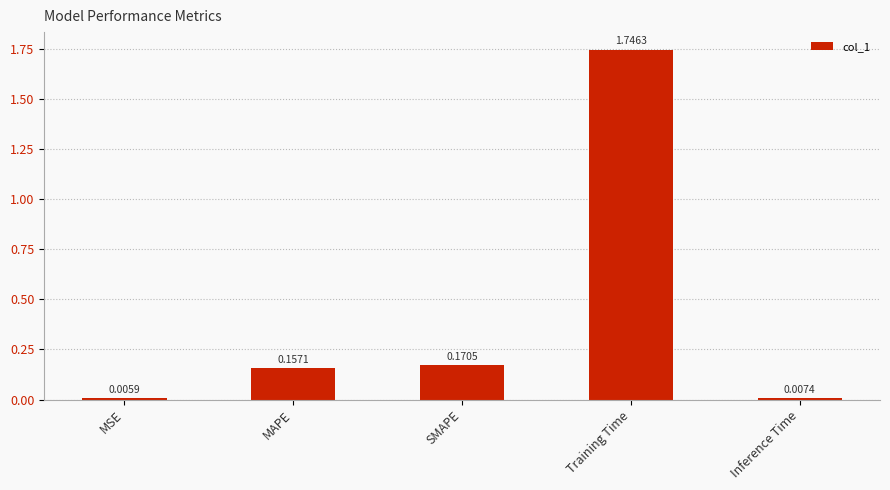

What is the label of the 2nd bar from the left?

MAPE